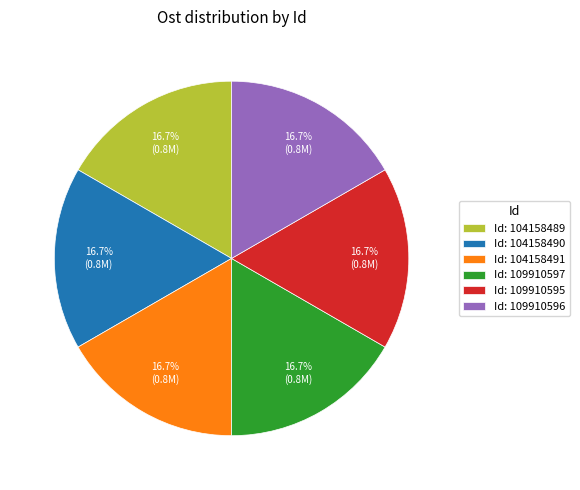

What is the ratio of the value at Id: 109910596 to the value at Id: 104158489?

1.0